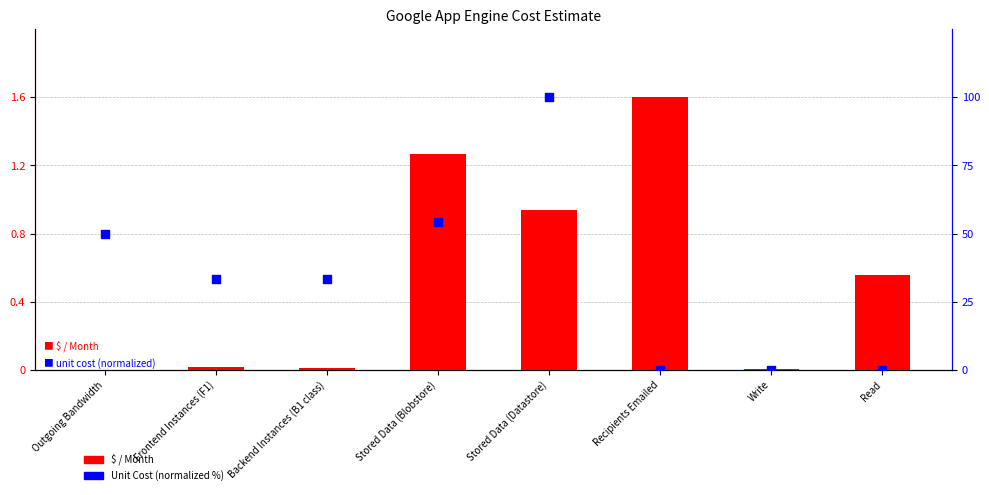

Which series reaches the minimum Y coordinate?

Unit Cost (normalized)